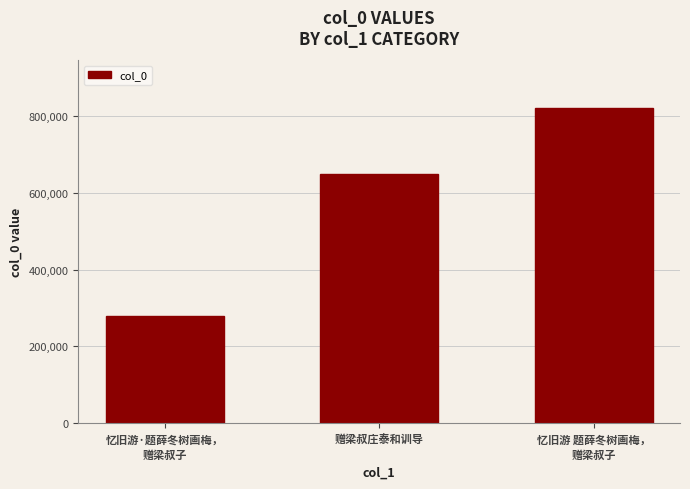

What is the change in value from 忆旧游·题薛冬树画梅，
赠梁叔子 to 忆旧游 题薛冬树画梅，
赠梁叔子?

+543230